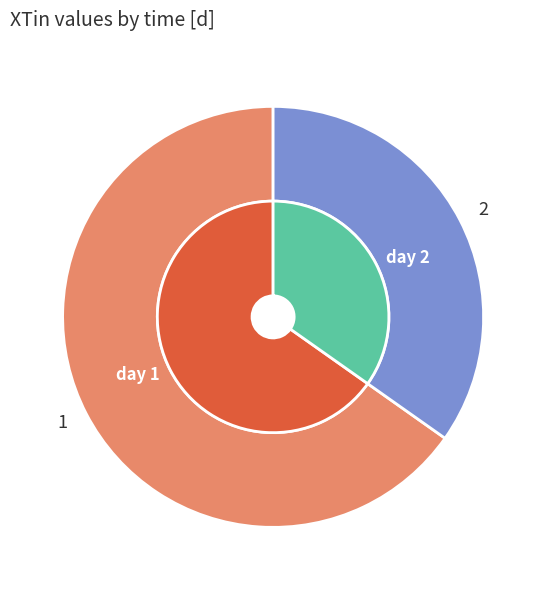

Count the number of slices in the pie.

2